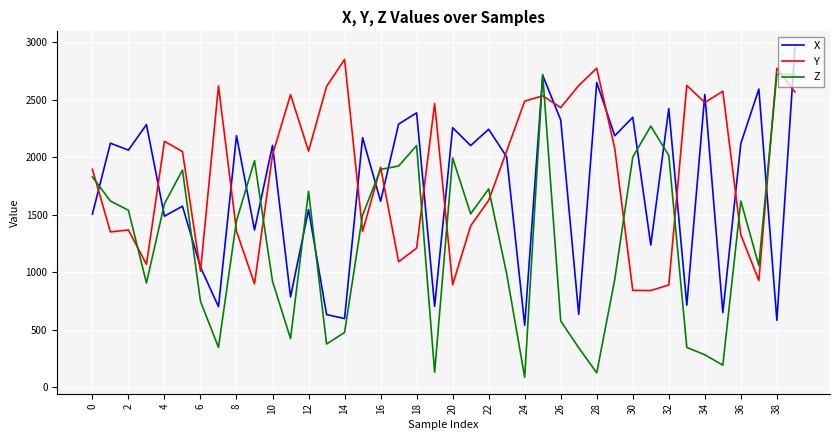

Which series has the largest total across all categories?

Y